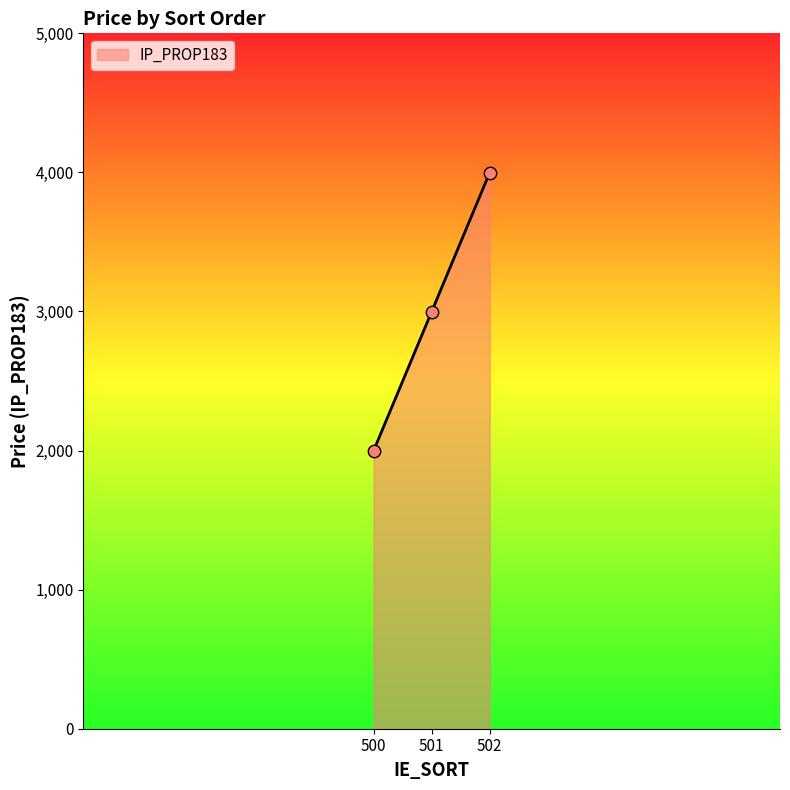

Approximately how many times larger is the value at 500 compared to 501?

0.7